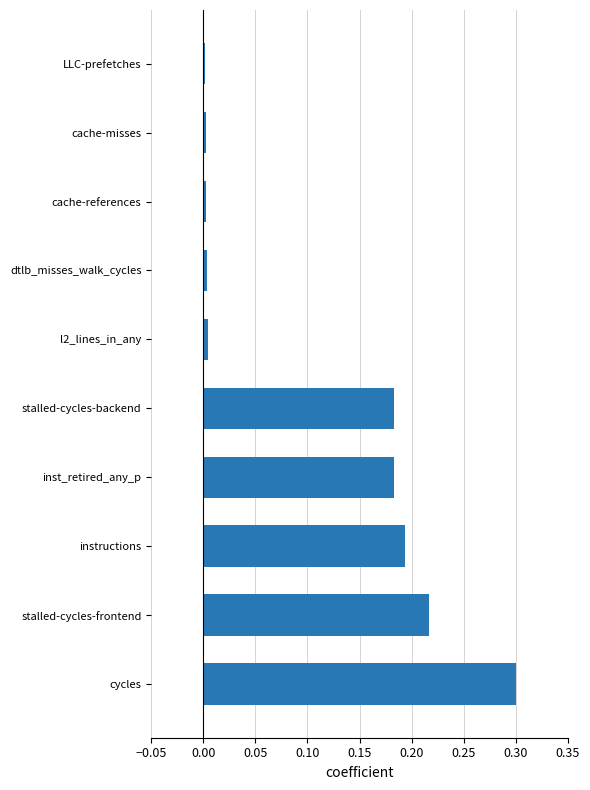

Which has a higher value, inst_retired_any_p or stalled-cycles-frontend?

stalled-cycles-frontend